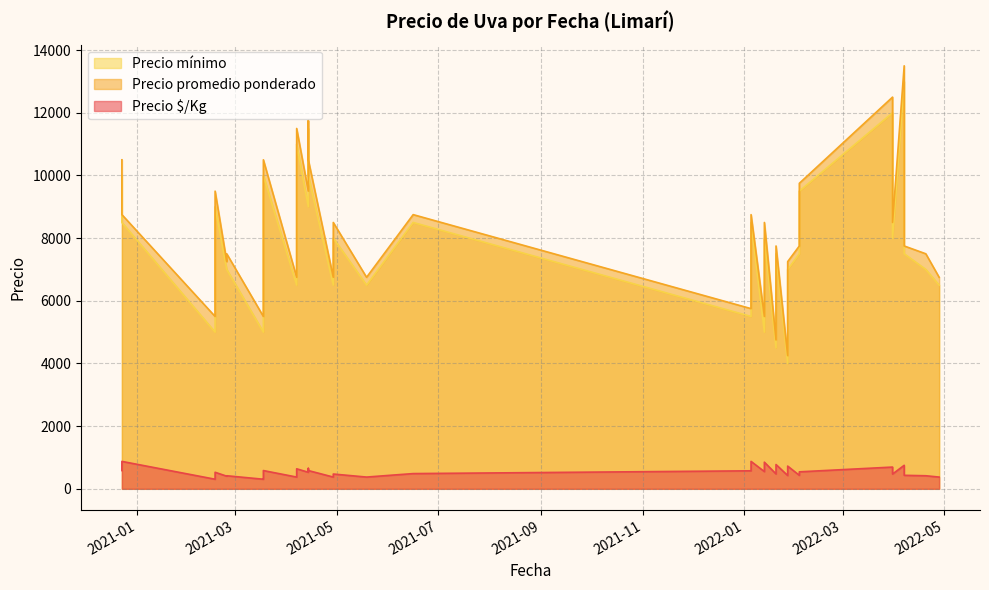

How many lines are shown in the chart?

3